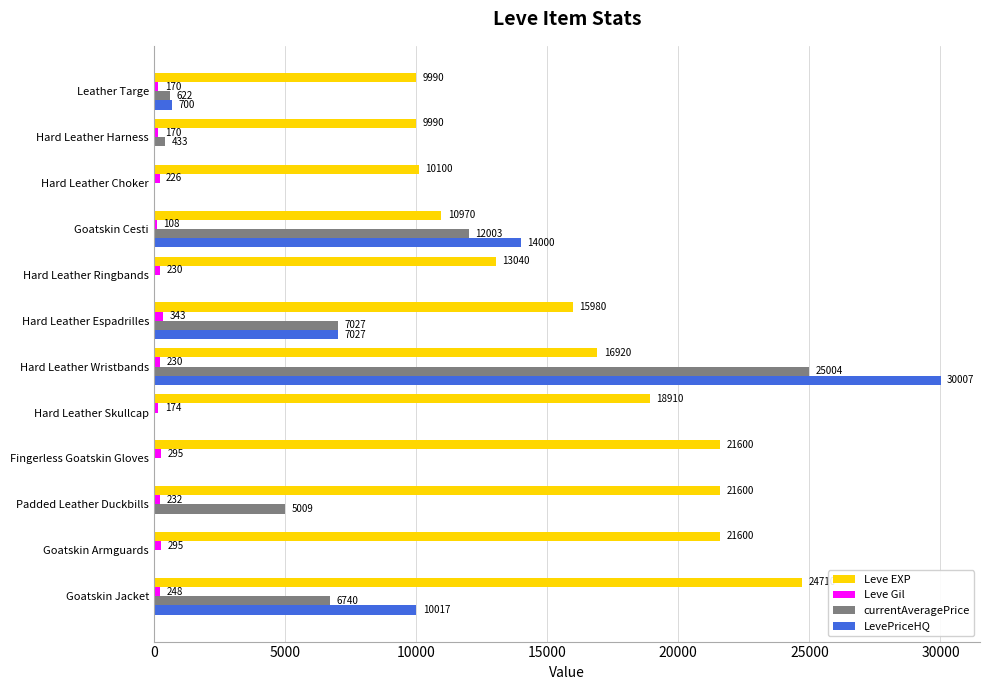

At which label is Leve Gil closest to 225?

Hard Leather Choker